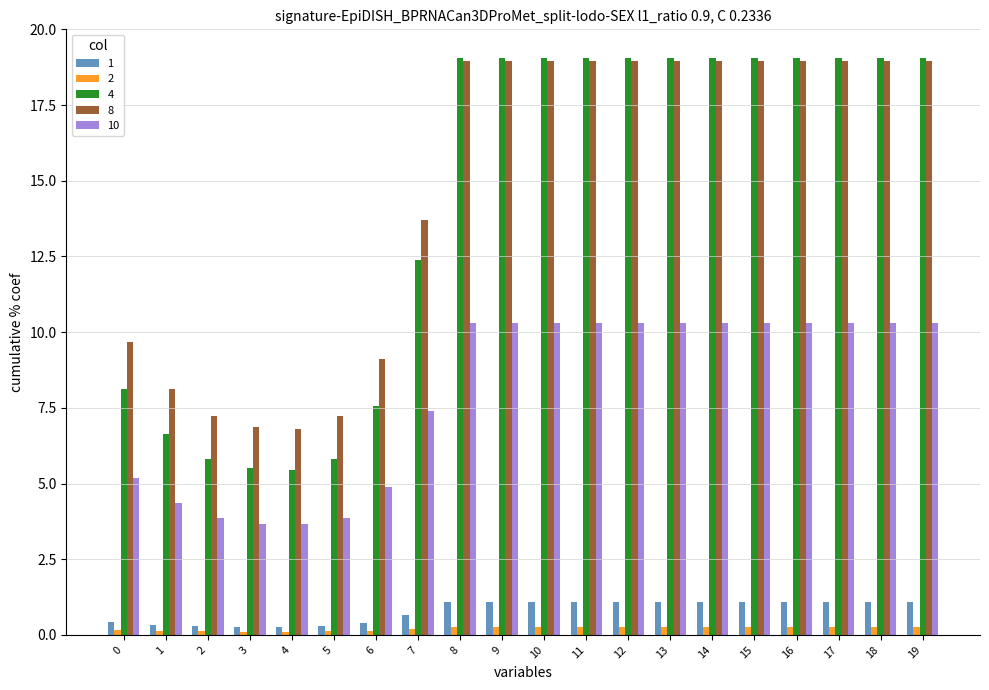

The value of 10 at 11 is 3.0. True or false?

False